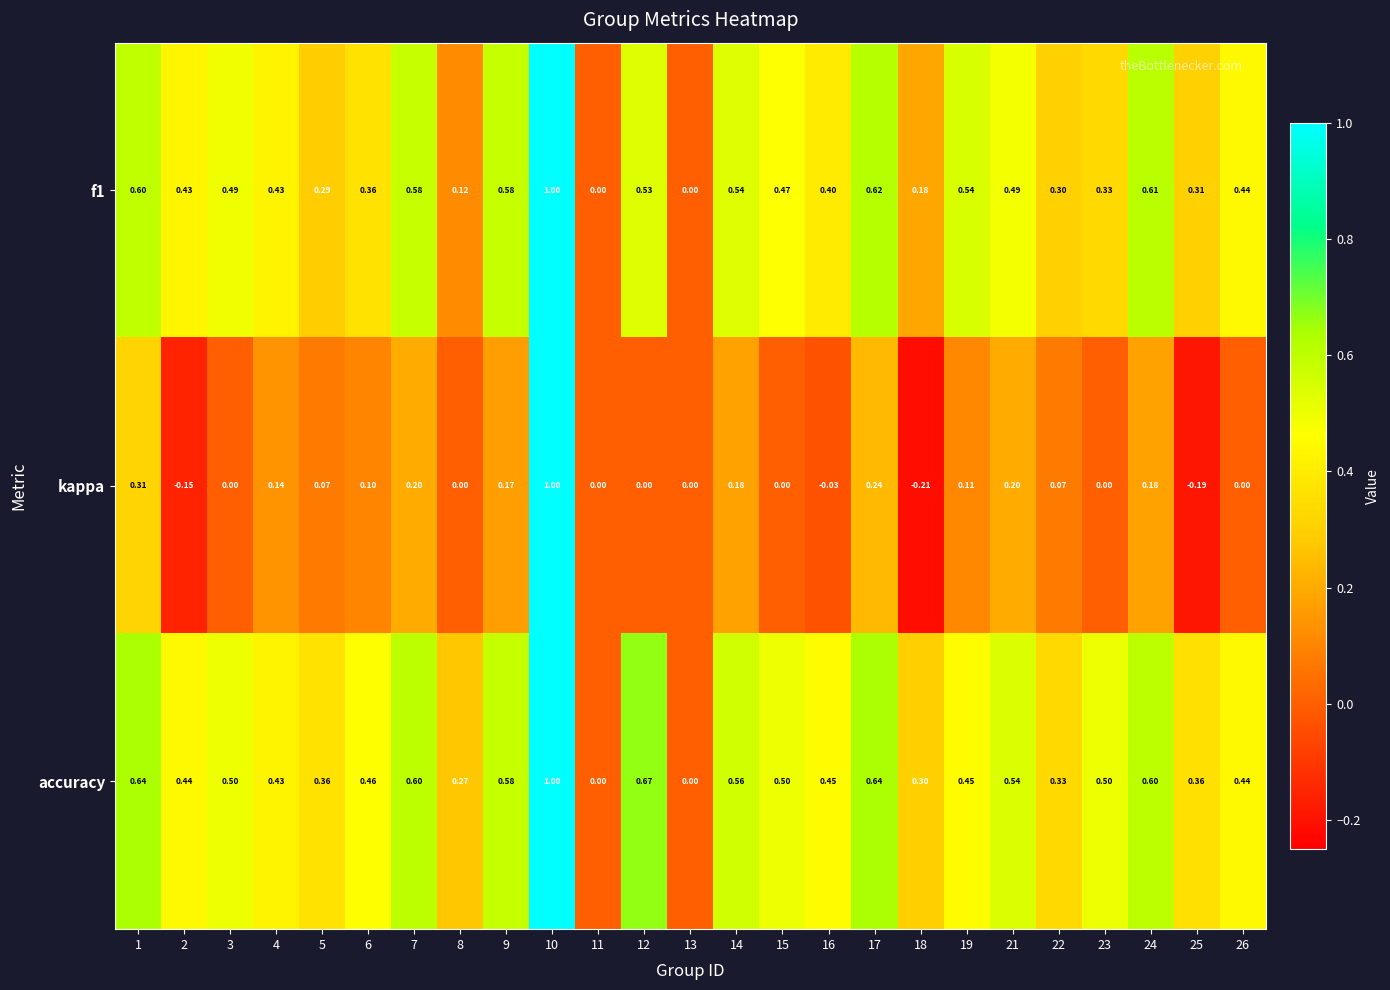

Is the value of accuracy at 22 greater than the value of kappa at 25?

Yes